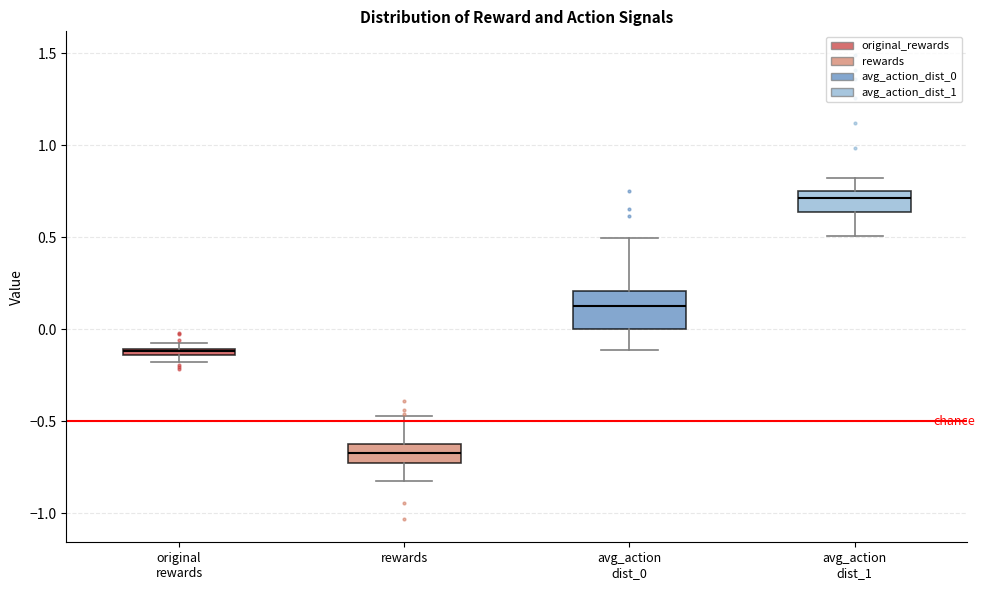

Where does the upper whisker of the box for rewards end on the y-axis? The values are not printed on the chart, so give them approximately, as read against the axis.

-0.45